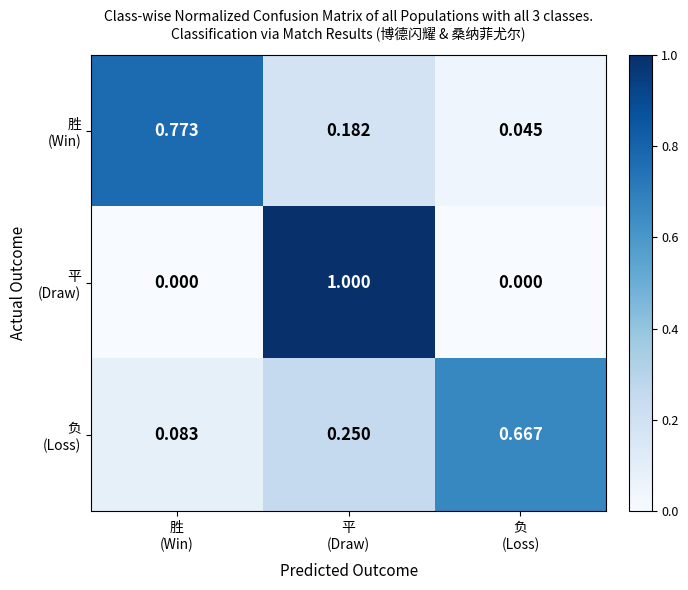

What is the total value across all series at 负
(Loss)?

0.7